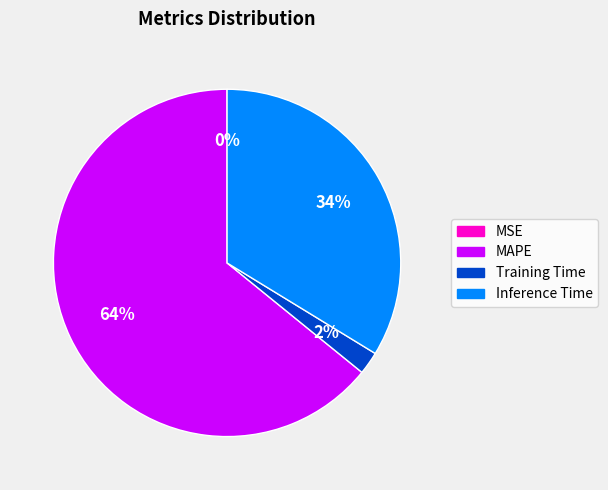

The Training Time slice represents 9% of the pie. True or false?

False